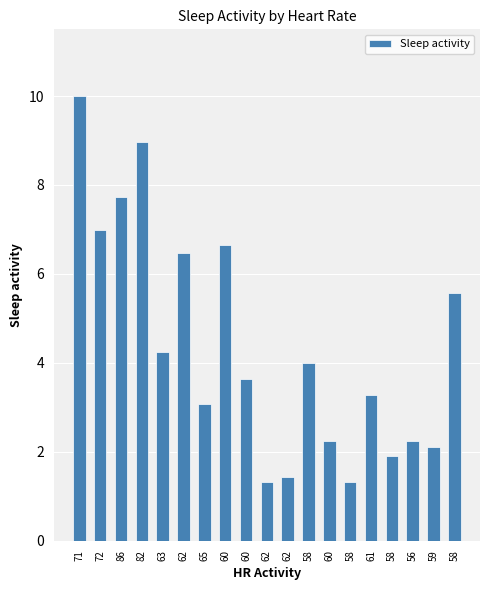

How many categories are shown in the chart?

19